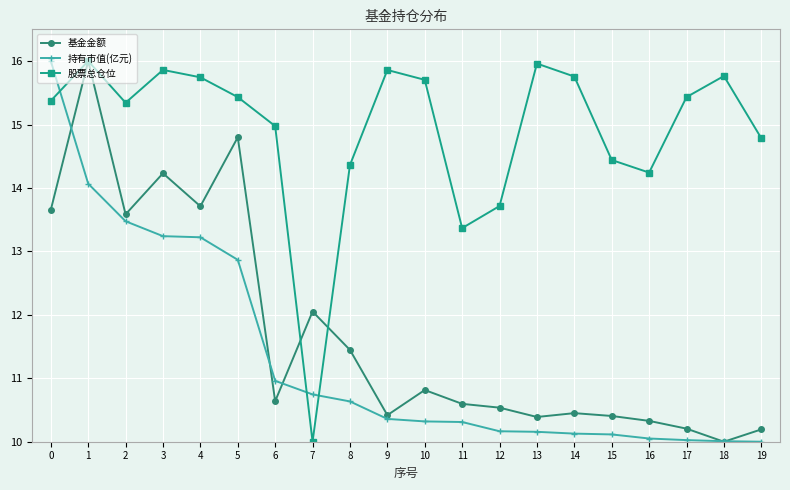

What value does the 基金金额 series have at 4?

13.7